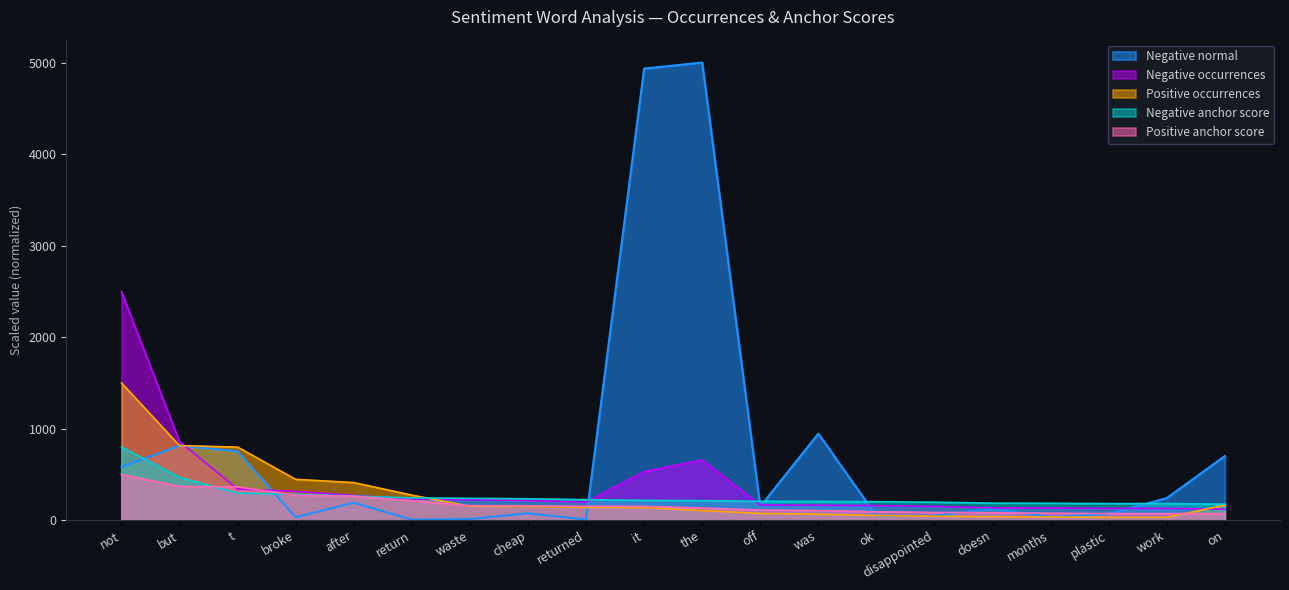

Which category has the highest value in the Negative anchor score series?

not